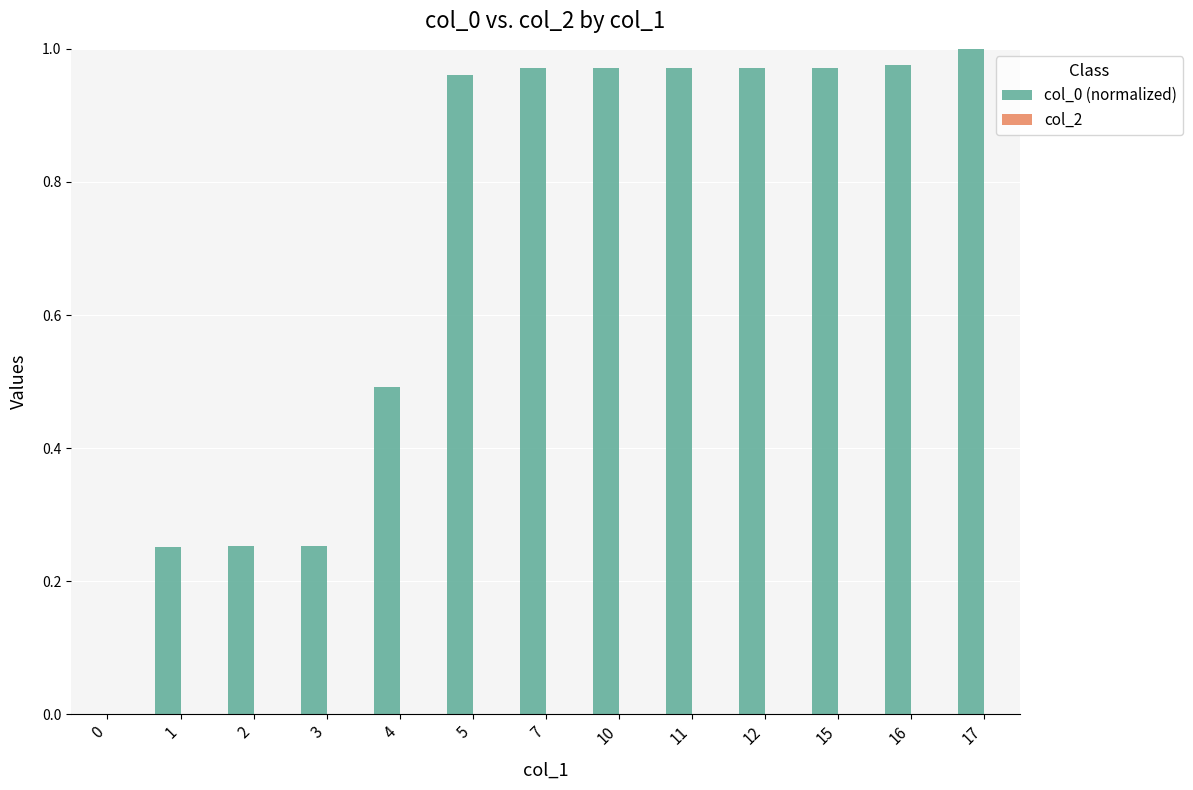

True or false: the data shows 1.0 at 17.

True